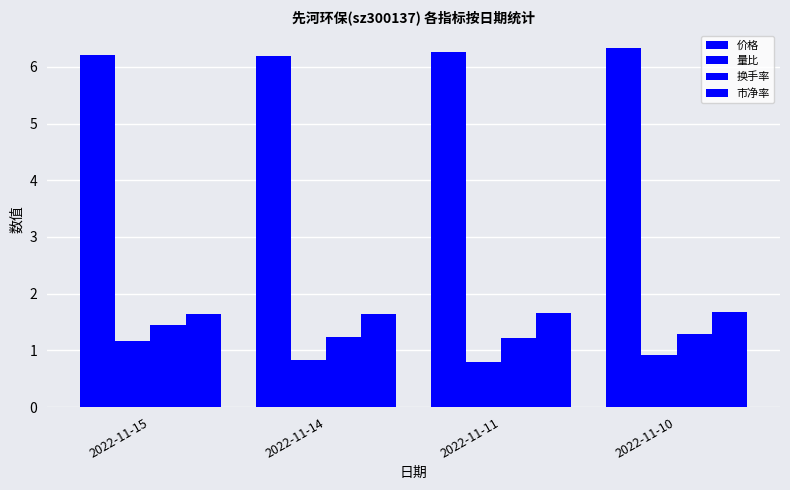

Reading left to right, what are all the values shown in this chart?

价格: 2022-11-15=6.2	2022-11-14=6.2	2022-11-11=6.3	2022-11-10=6.3
量比: 2022-11-15=1.2	2022-11-14=0.8	2022-11-11=0.8	2022-11-10=0.9
换手率: 2022-11-15=1.4	2022-11-14=1.2	2022-11-11=1.2	2022-11-10=1.3
市净率: 2022-11-15=1.6	2022-11-14=1.6	2022-11-11=1.7	2022-11-10=1.7